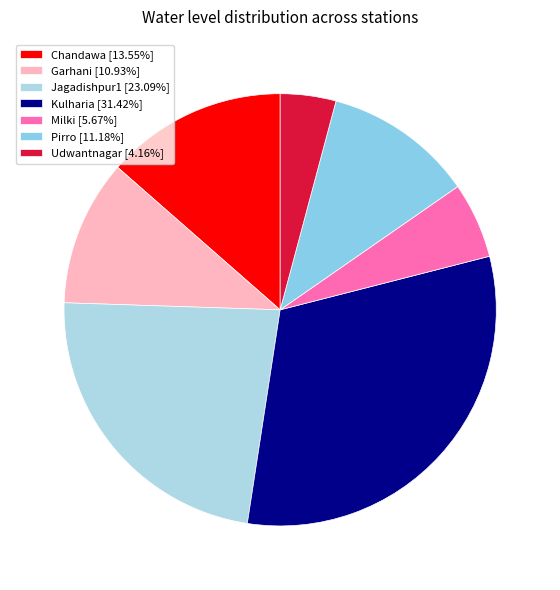

Rank the categories by value from highest to lowest.

Kulharia, Jagadishpur1, Chandawa, Pirro, Garhani, Milki, Udwantnagar